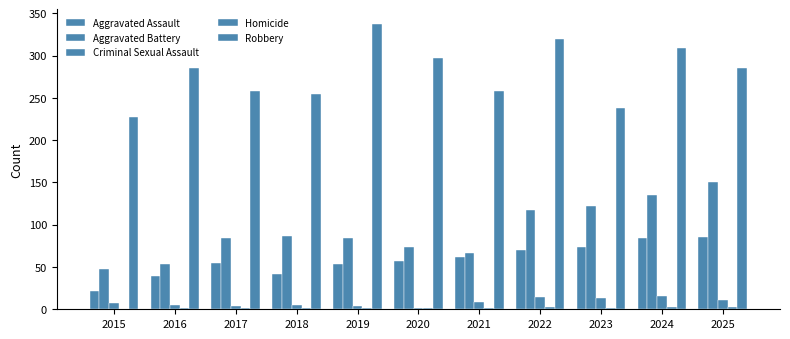

What is the maximum value shown in the chart?

338